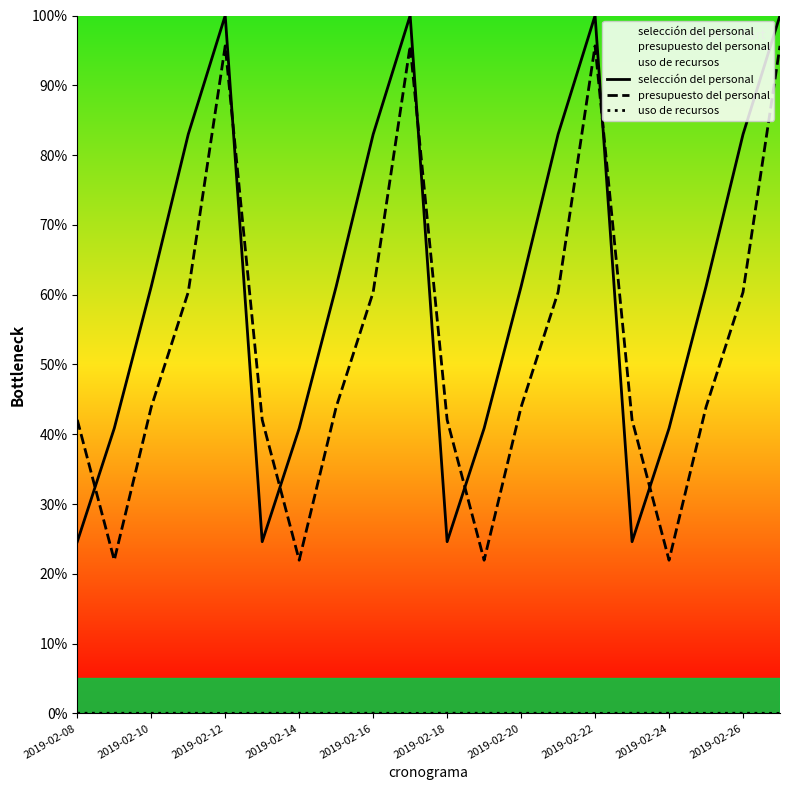

True or false: selección del personal and presupuesto del personal cross at least once.

True